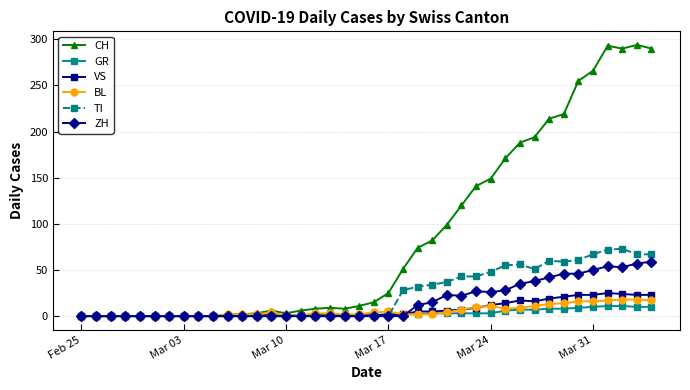

What is the maximum value shown in the chart?

294